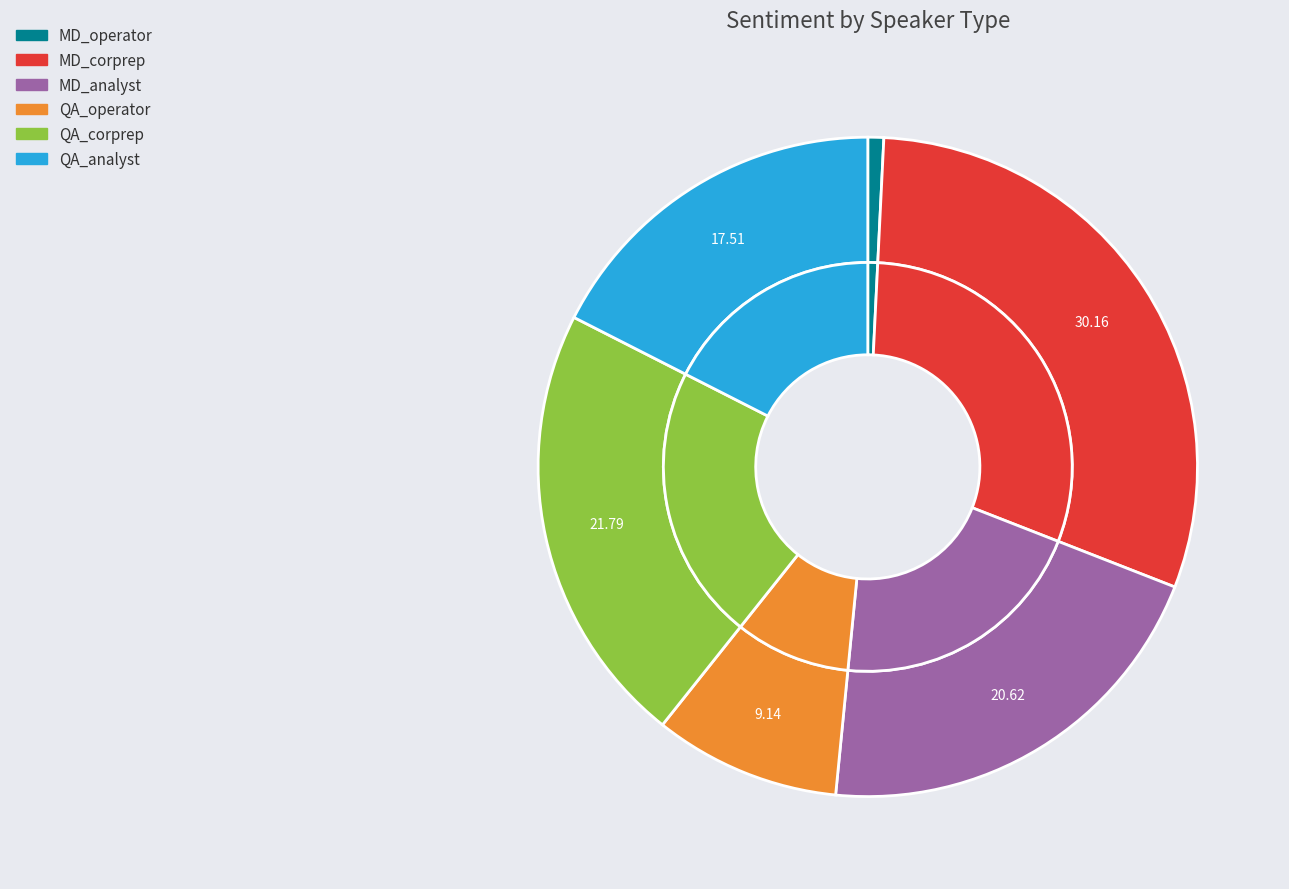

True or false: QA_operator accounts for 18% of the total.

False